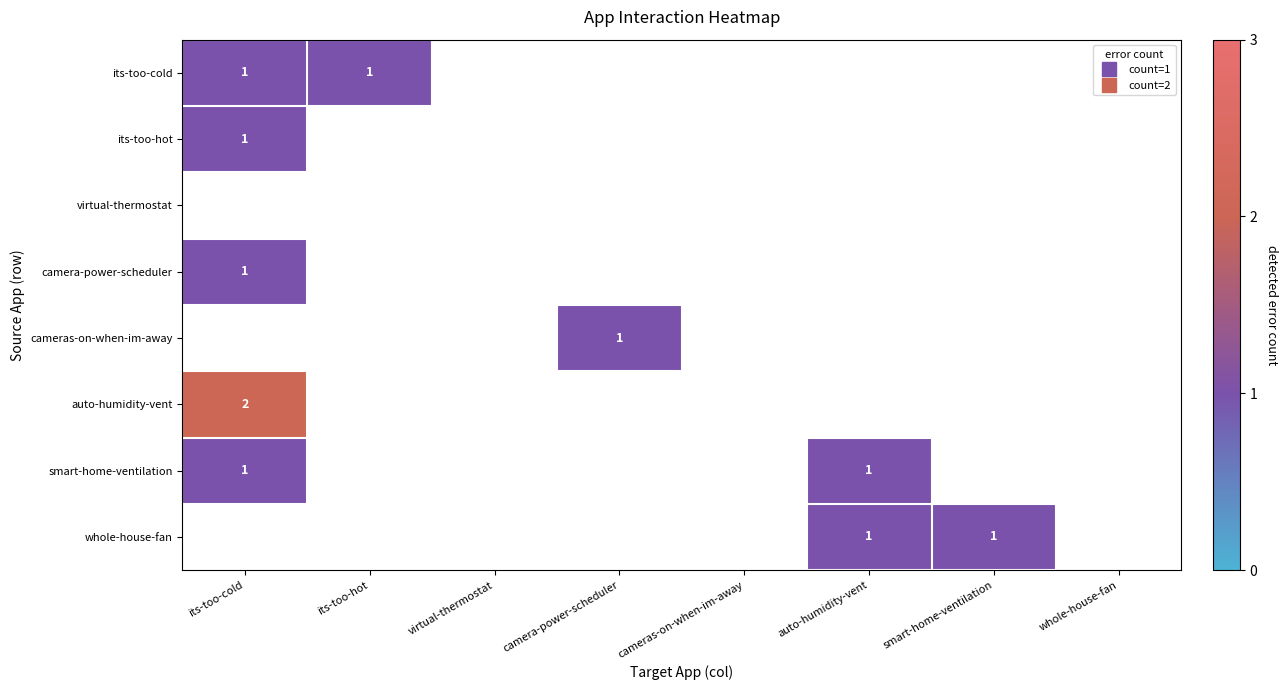

Rank the series at whole-house-fan from highest to lowest value.

its-too-cold, its-too-hot, virtual-thermostat, camera-power-scheduler, cameras-on-when-im-away, auto-humidity-vent, smart-home-ventilation, whole-house-fan